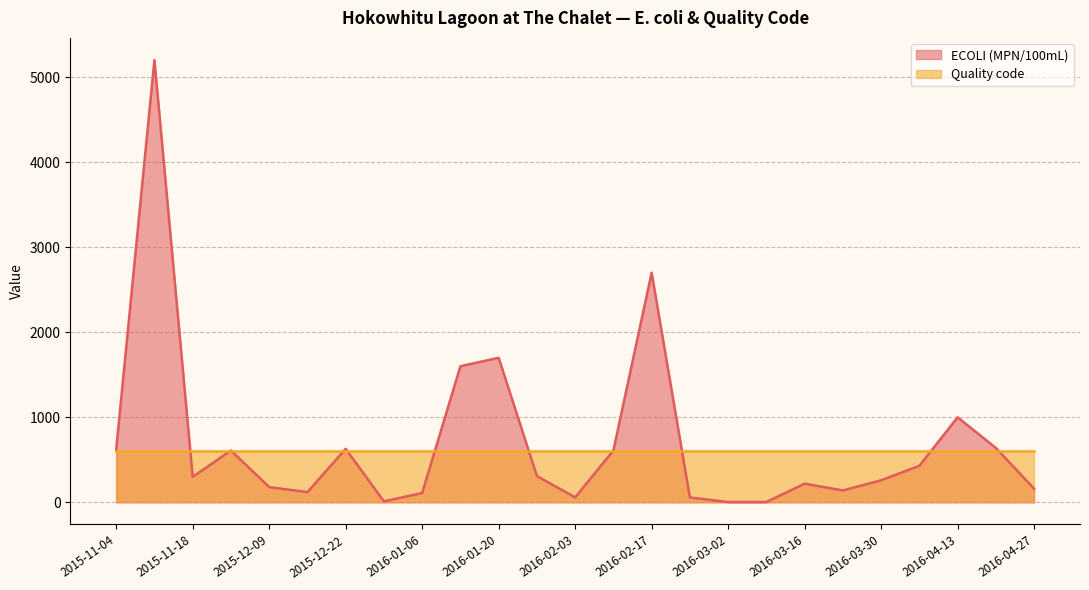

Rank the categories by value from lowest to highest.

2016-03-02, 2016-03-09, 2015-12-29, 2016-02-24, 2016-02-03, 2016-01-06, 2015-12-16, 2016-03-22, 2016-04-27, 2015-12-09, 2016-03-16, 2016-03-30, 2015-11-18, 2016-01-27, 2016-04-06, 2015-12-02, 2016-02-10, 2015-11-04, 2015-12-22, 2016-04-20, 2016-04-13, 2016-01-13, 2016-01-20, 2016-02-17, 2015-11-11